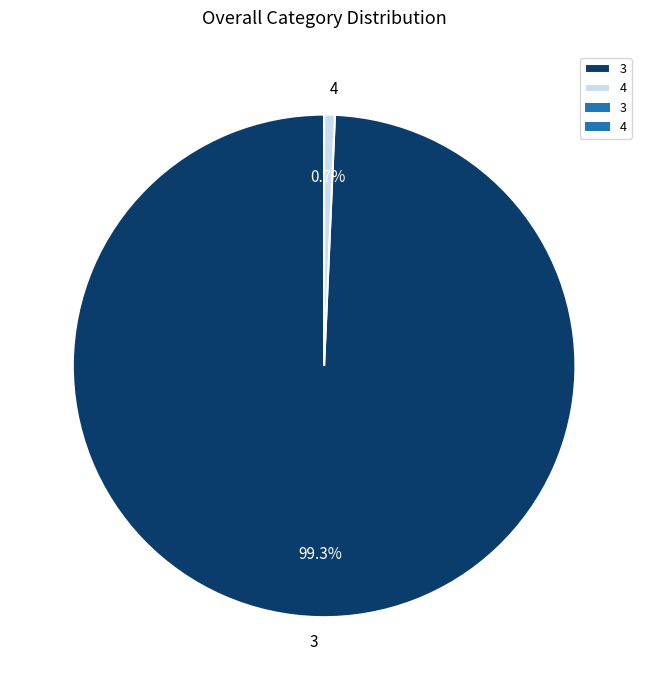

True or false: 3 accounts for 99% of the total.

True